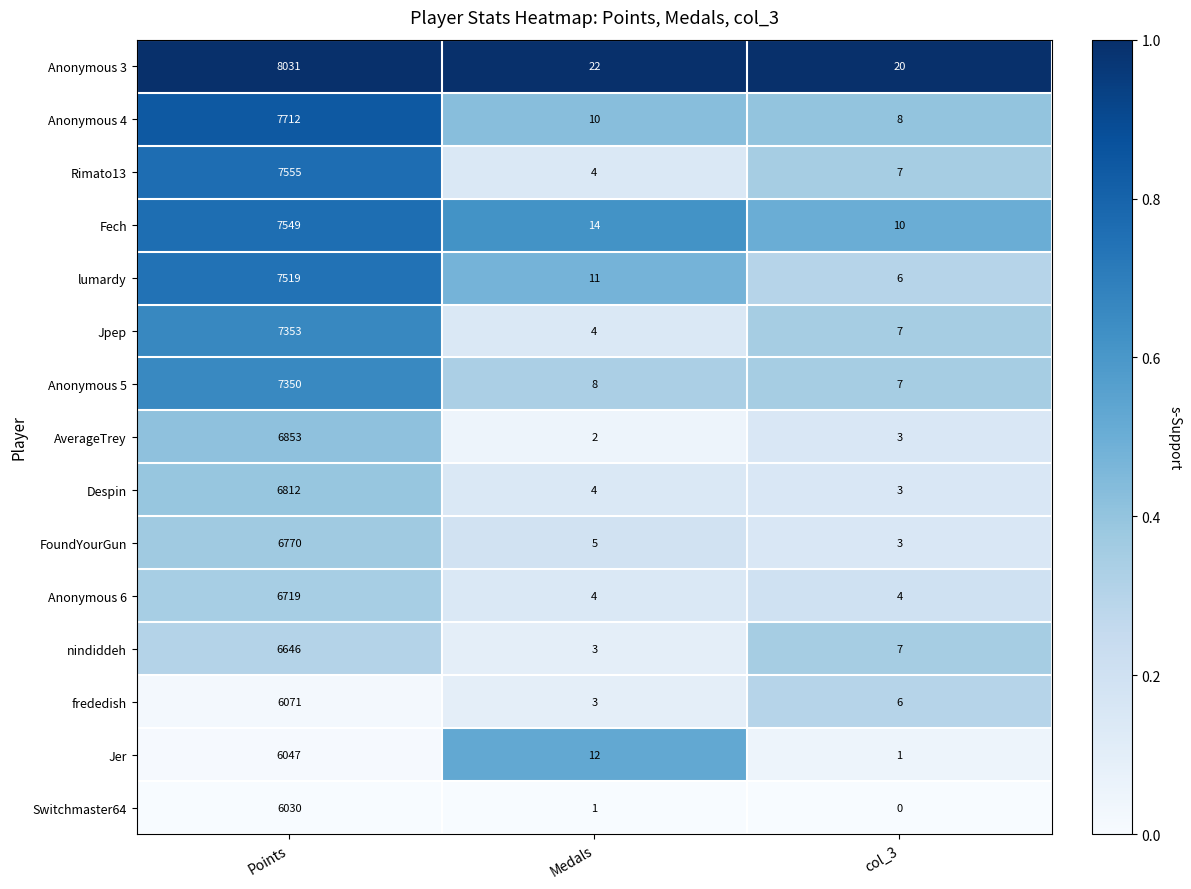

Rank the series by their maximum value, from highest to lowest.

Anonymous 3, Anonymous 4, Rimato13, Fech, lumardy, Jpep, Anonymous 5, AverageTrey, Despin, FoundYourGun, Anonymous 6, nindiddeh, frededish, Jer, Switchmaster64